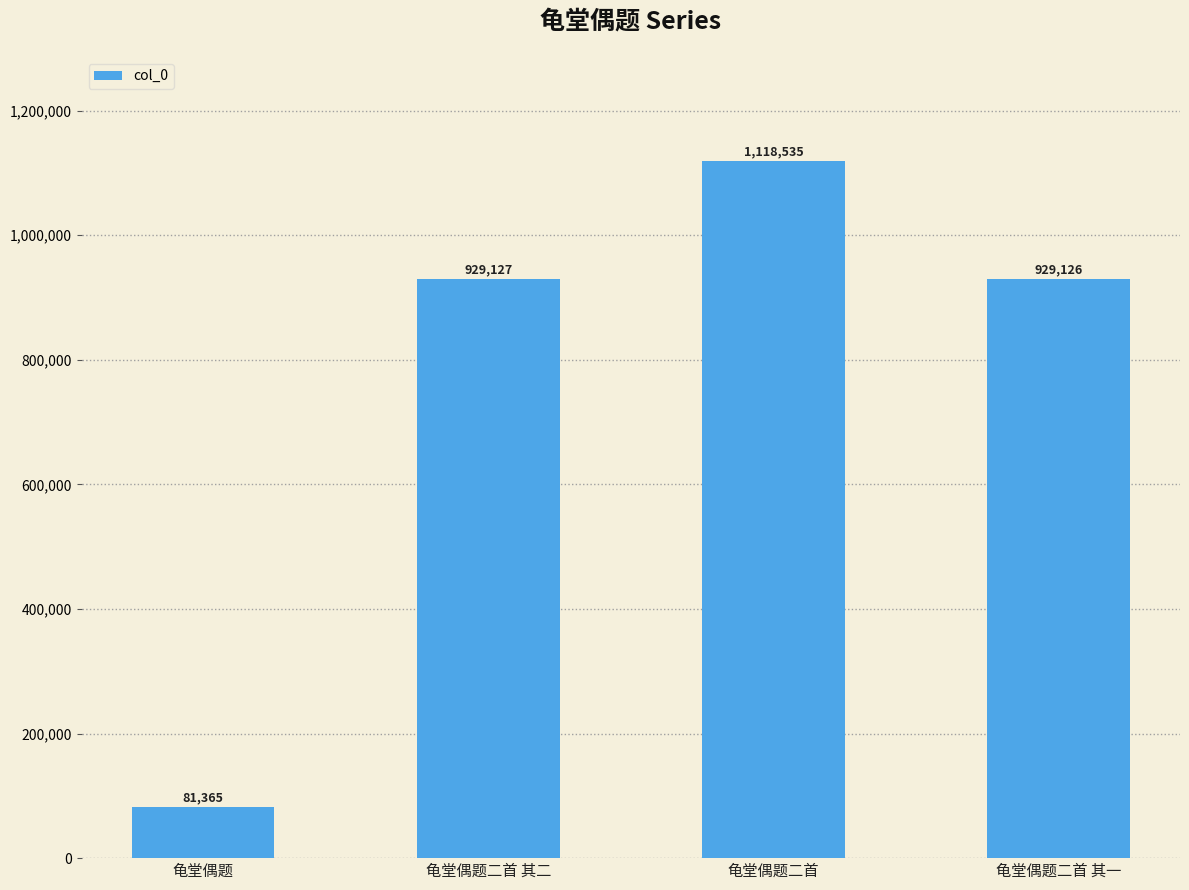

The chart shows a value of 81365 at 龟堂偶题. True or false?

True